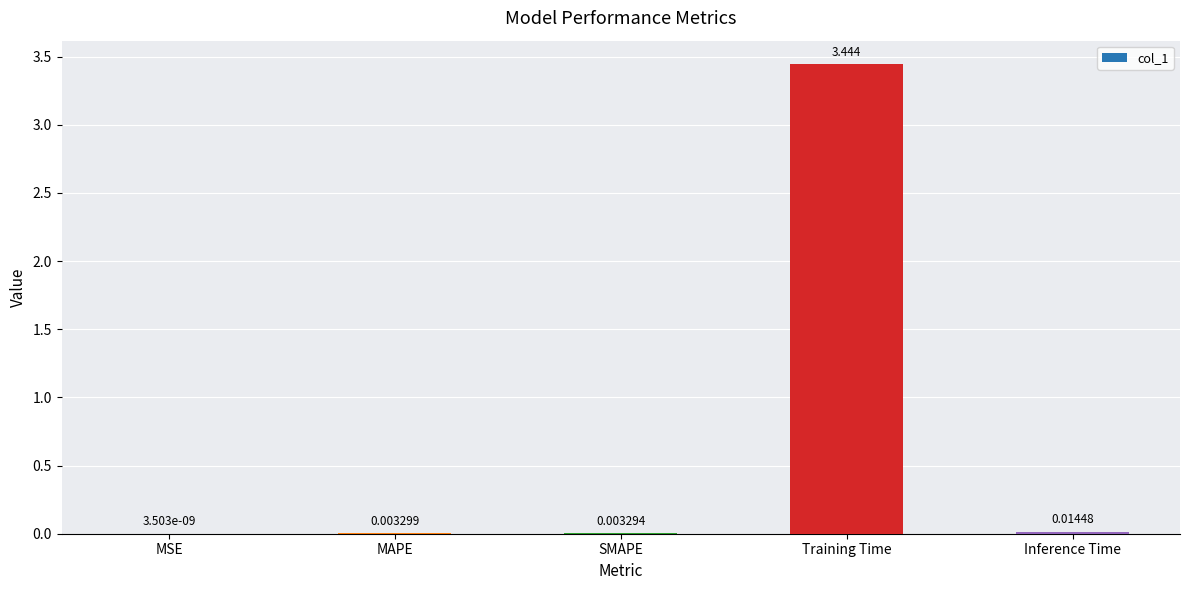

At which label is the value closest to 1?

Inference Time